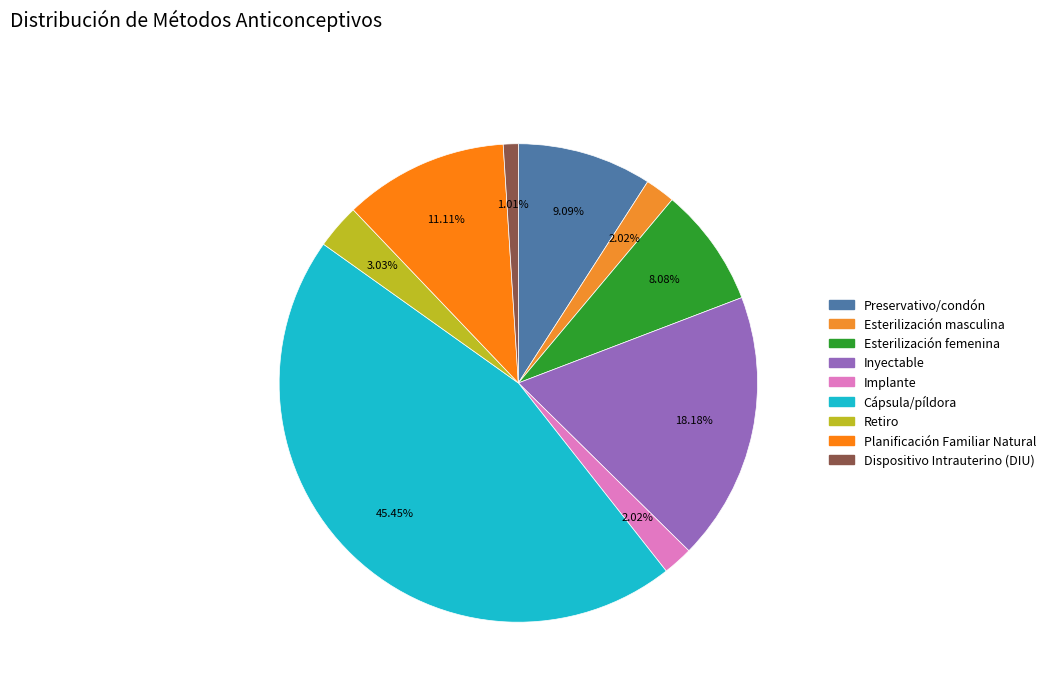

To the nearest percent, what is the difference between the largest and smallest slice percentages?

44%